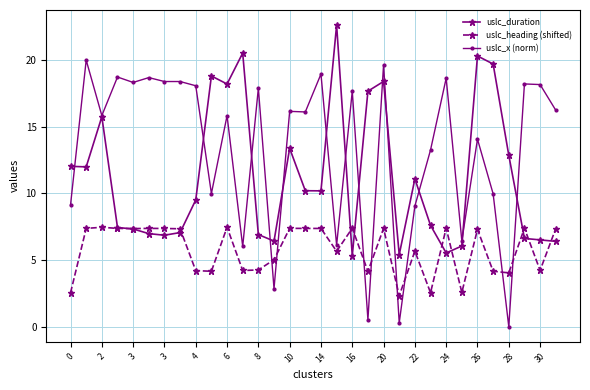

Rank the series by their average value, from lowest to highest.

uslc_heading (shifted), uslc_duration, uslc_x (norm)